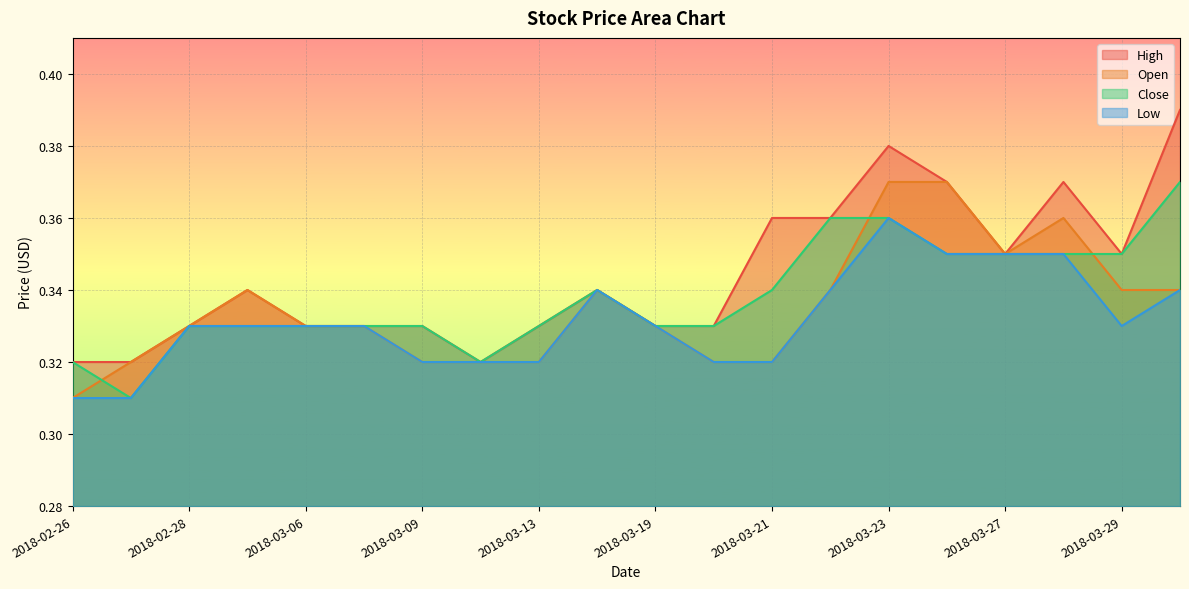

Reading left to right, transcribe all the data shown in this chart.

High: 0.3	0.3	0.3	0.3	0.3	0.3	0.3	0.3	0.3	0.3	0.3	0.3	0.4	0.4	0.4	0.4	0.3	0.4	0.3	0.4
Open: 0.3	0.3	0.3	0.3	0.3	0.3	0.3	0.3	0.3	0.3	0.3	0.3	0.3	0.3	0.4	0.4	0.3	0.4	0.3	0.3
Close: 0.3	0.3	0.3	0.3	0.3	0.3	0.3	0.3	0.3	0.3	0.3	0.3	0.3	0.4	0.4	0.3	0.3	0.3	0.3	0.4
Low: 0.3	0.3	0.3	0.3	0.3	0.3	0.3	0.3	0.3	0.3	0.3	0.3	0.3	0.3	0.4	0.3	0.3	0.3	0.3	0.3